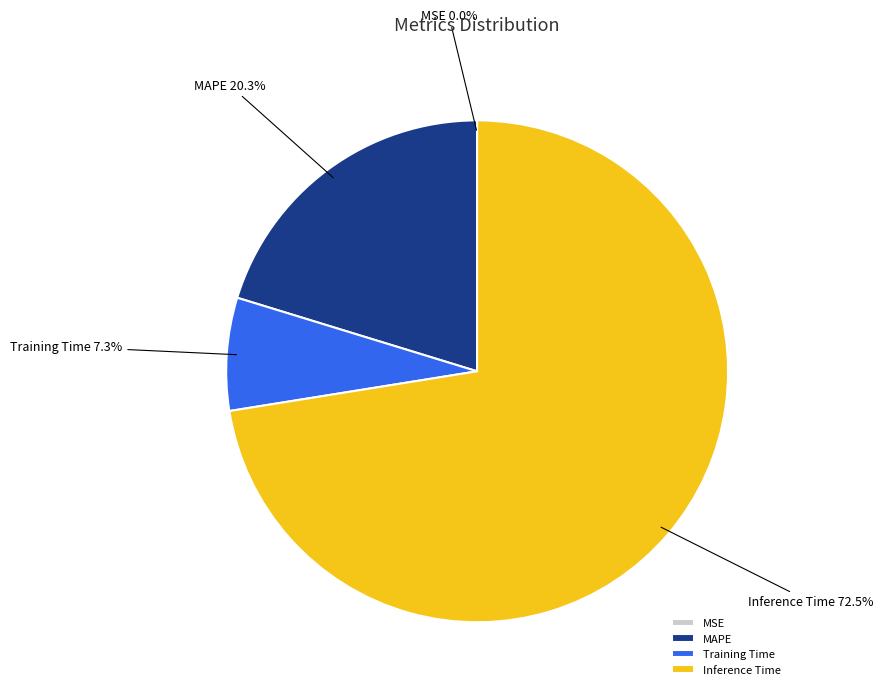

What is the majority slice?

Inference Time